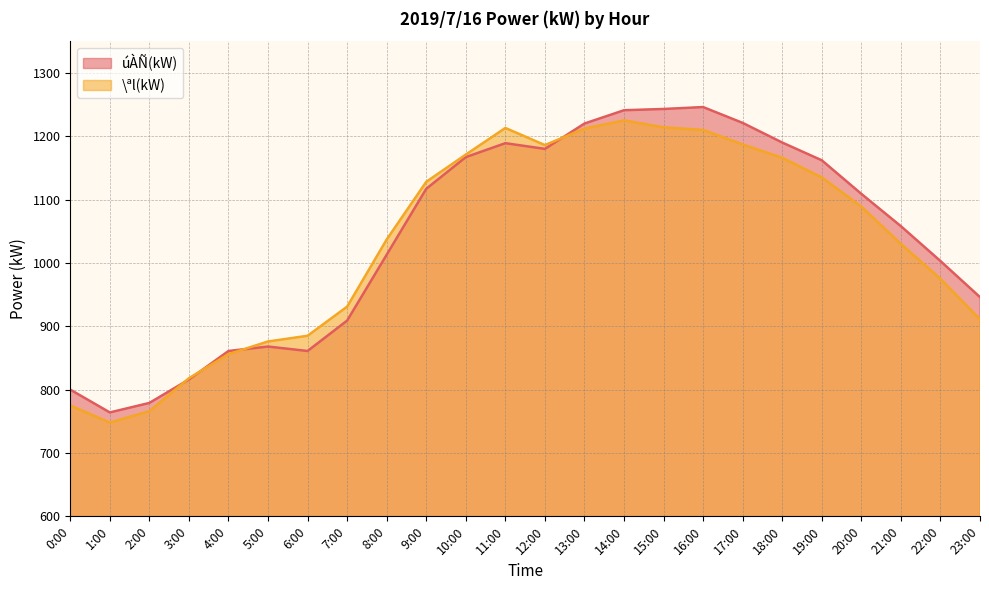

Where does the úÀÑ(kW) series first go above 1109?

9:00